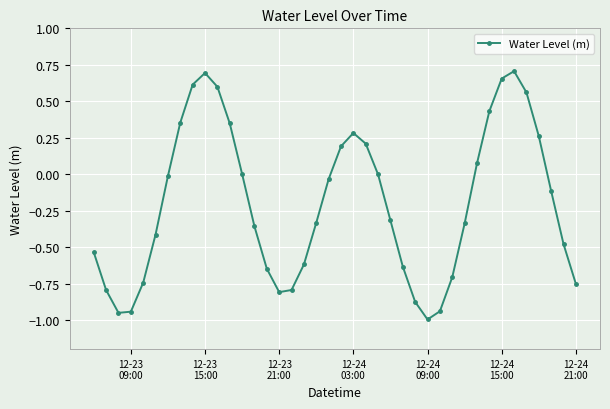

True or false: there are more than 0 points higher than both neighbors.

True